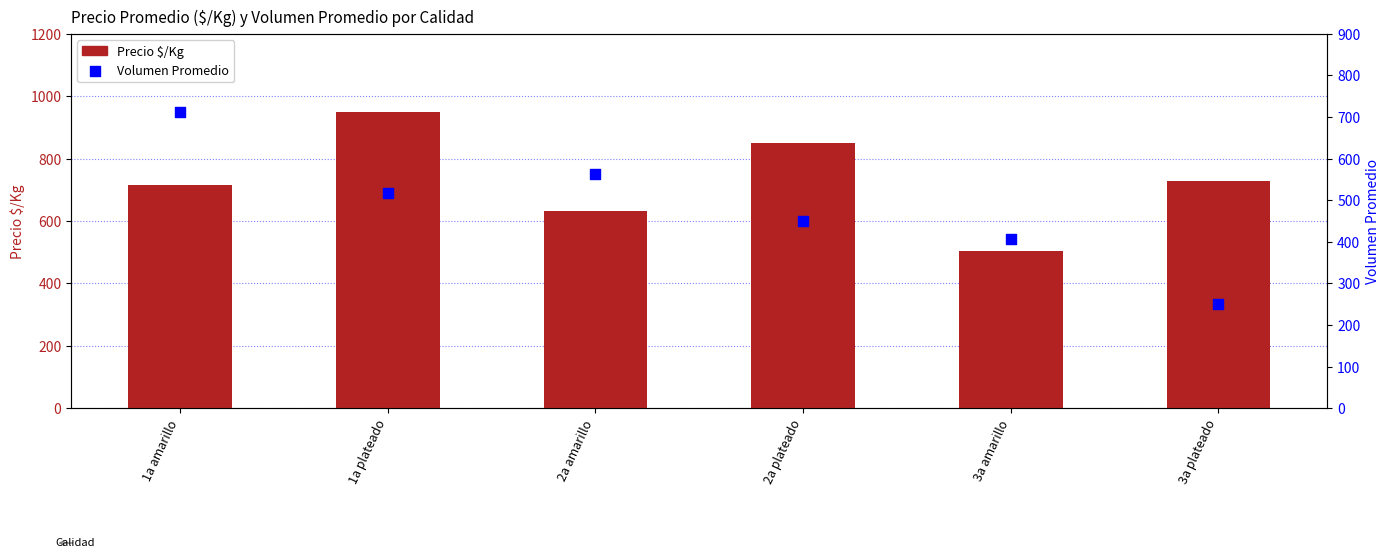

Which series has the widest spread of Y values?

Volumen Promedio